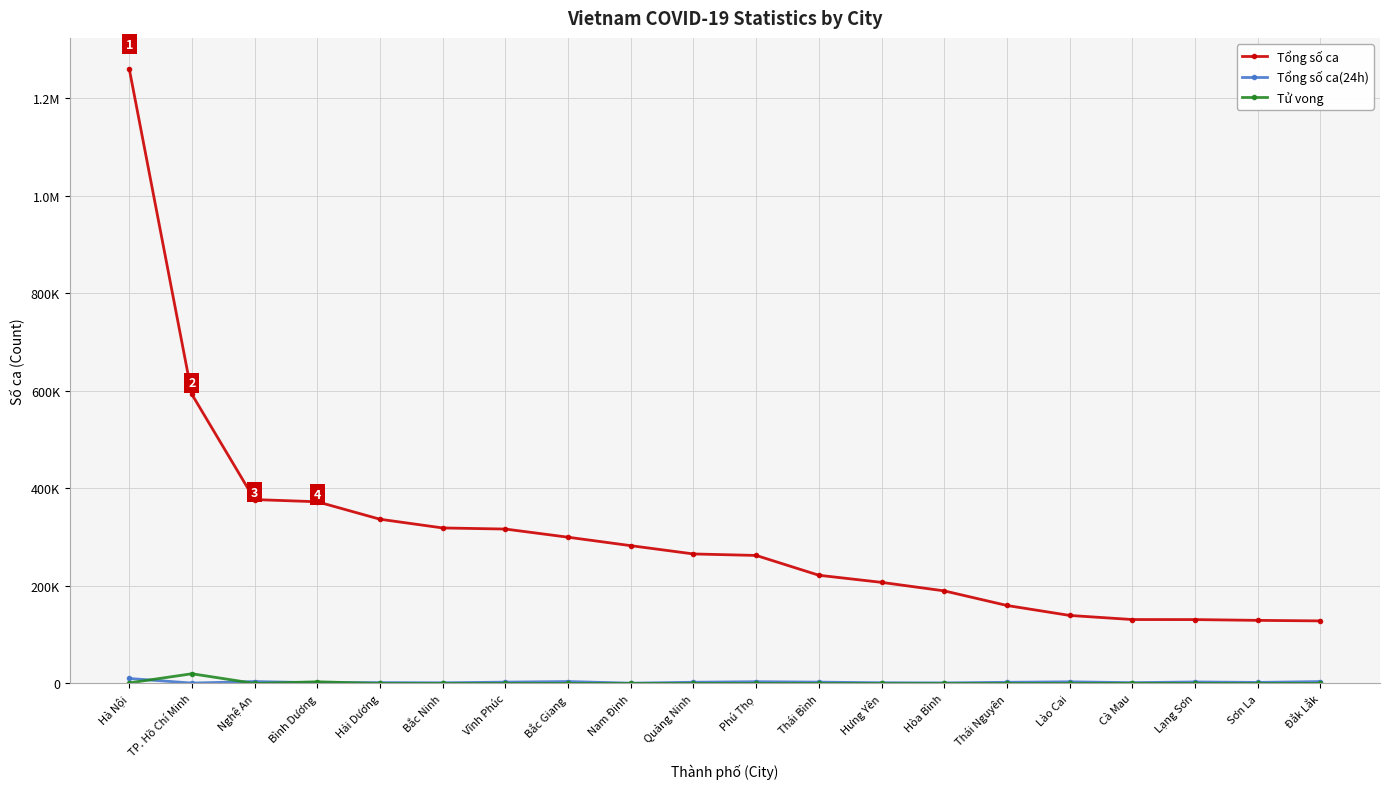

What is the label of the 14th point from the right?

Vĩnh Phúc